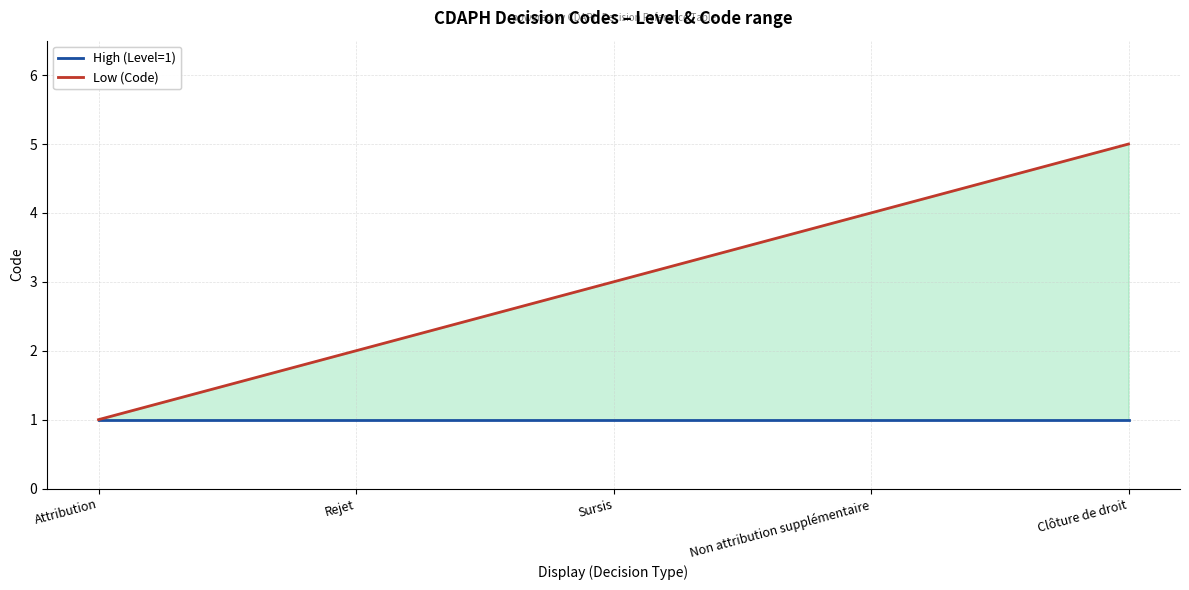

Reading left to right, transcribe all the data shown in this chart.

High: Attribution=1	Rejet=1	Sursis=1	Non attribution supplémentaire=1	Clôture de droit=1
Low: Attribution=1	Rejet=2	Sursis=3	Non attribution supplémentaire=4	Clôture de droit=5